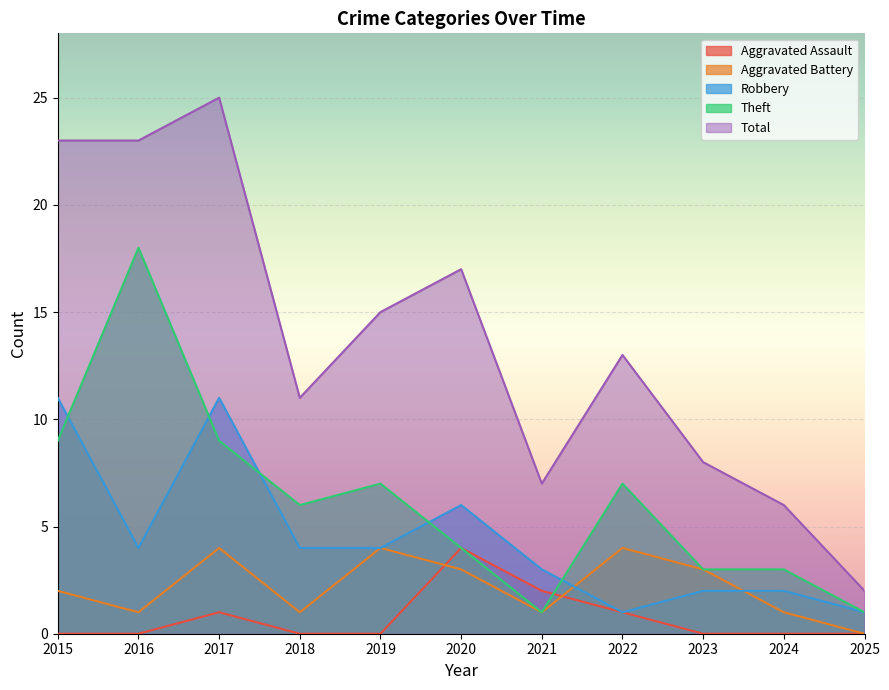

Rank the series at 2019 from lowest to highest value.

Aggravated Assault, Aggravated Battery, Robbery, Theft, Total